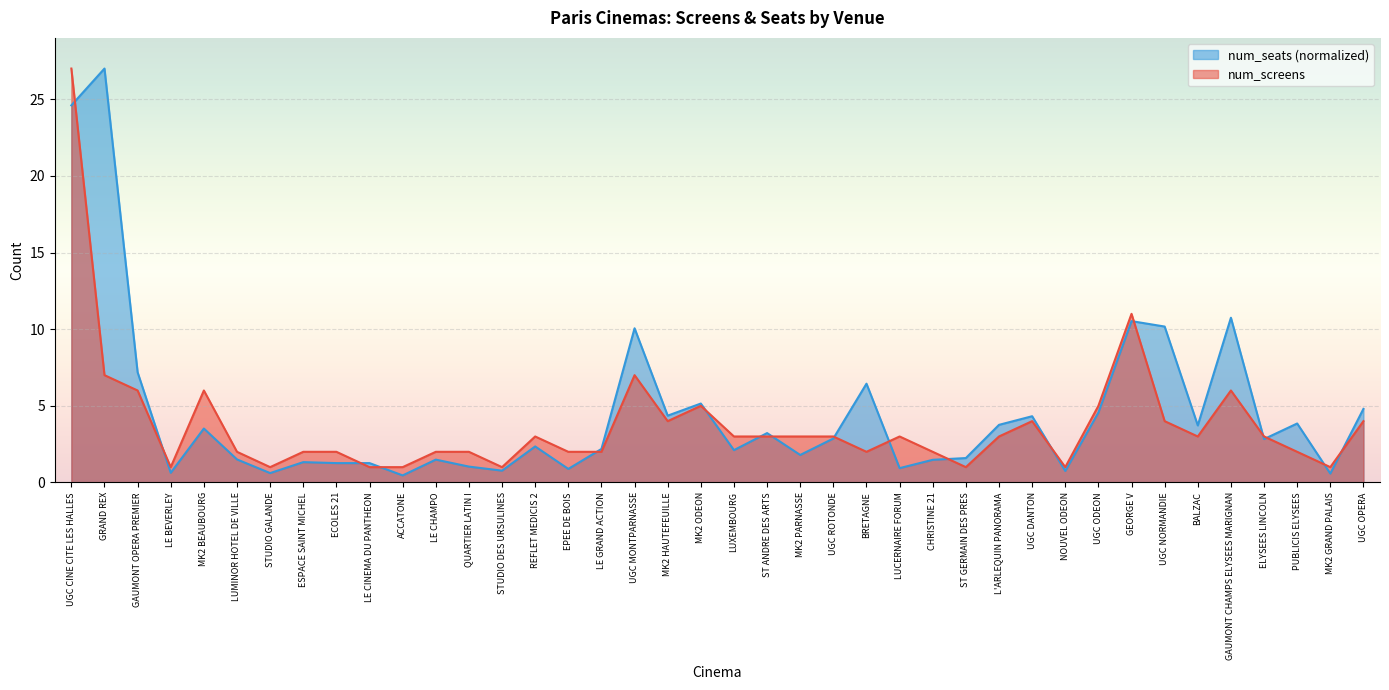

The num_seats series shows 6.4 at BRETAGNE. True or false?

True